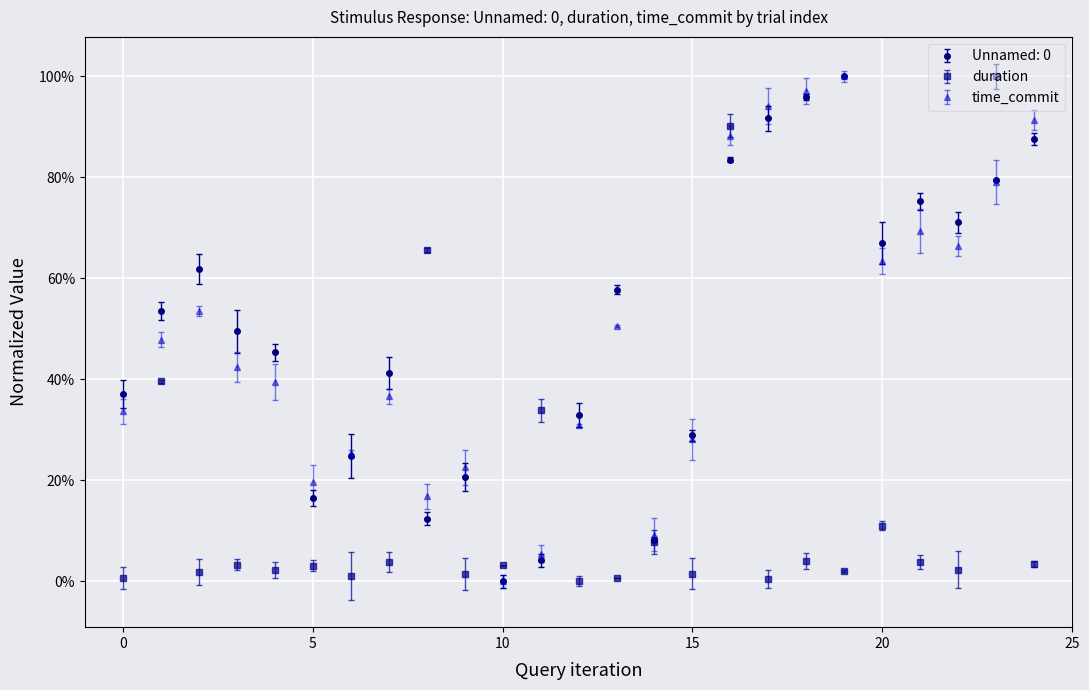

What is the sum of all duration values?

3.9